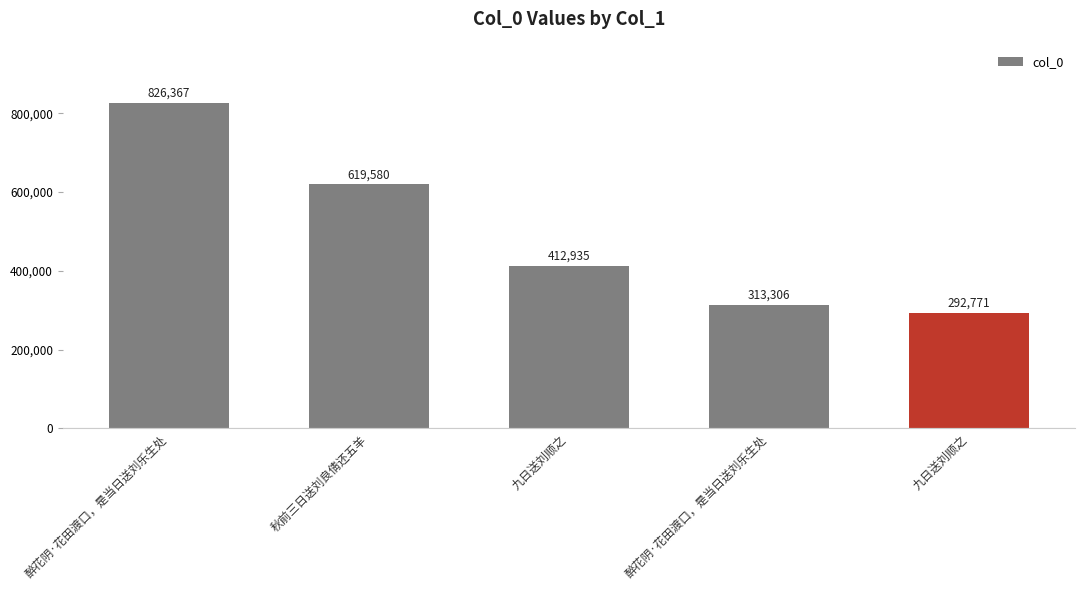

Reading right to left, list all the values displayed in this chart.

九日送刘顺之=292771	醉花阴·花田渡口，是当日送刘乐生处=313306	九日送刘顺之=412935	秋前三日送刘良倩还五羊=619580	醉花阴·花田渡口，是当日送刘乐生处=826367